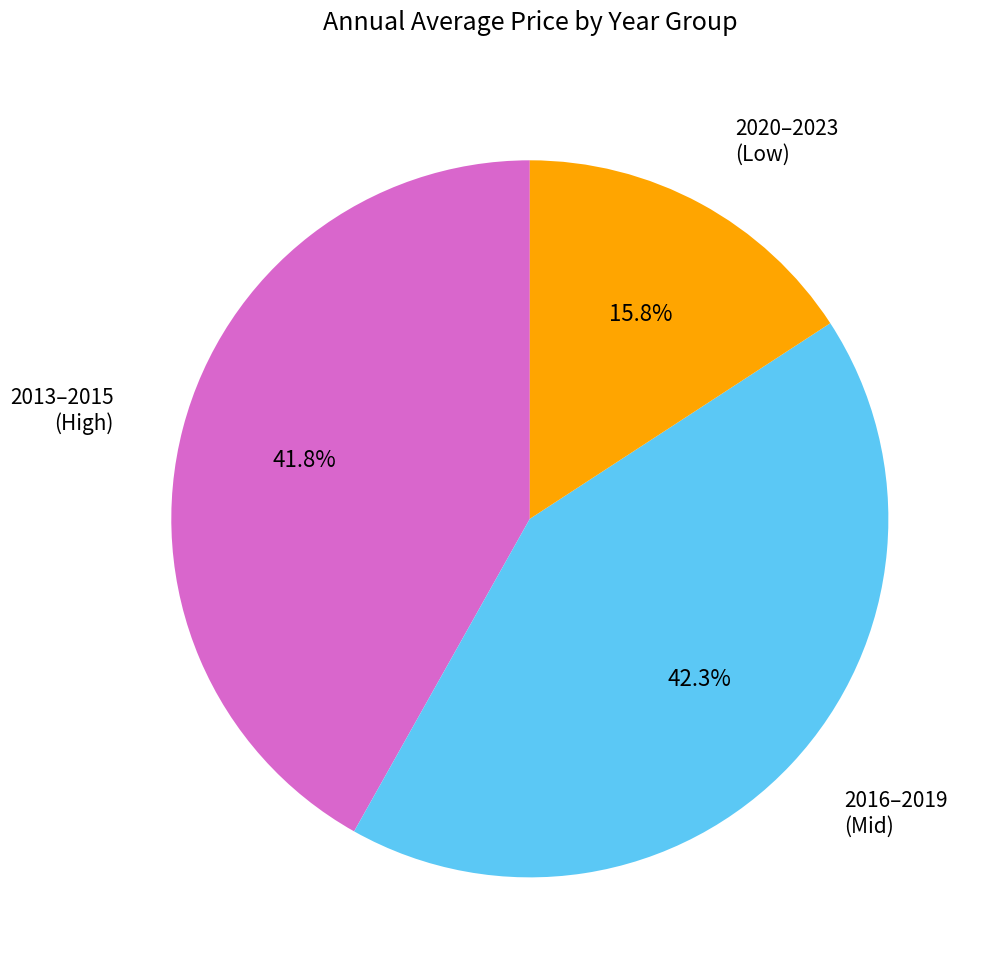

Is there a majority slice in this chart?

No